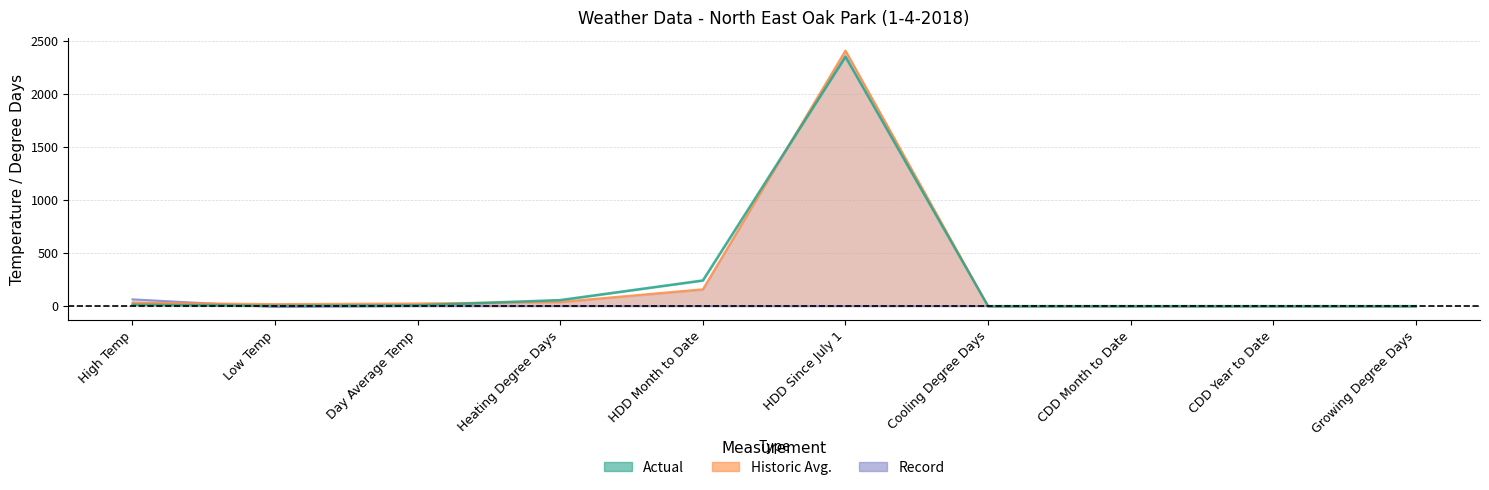

True or false: Record and Actual cross at least once.

True